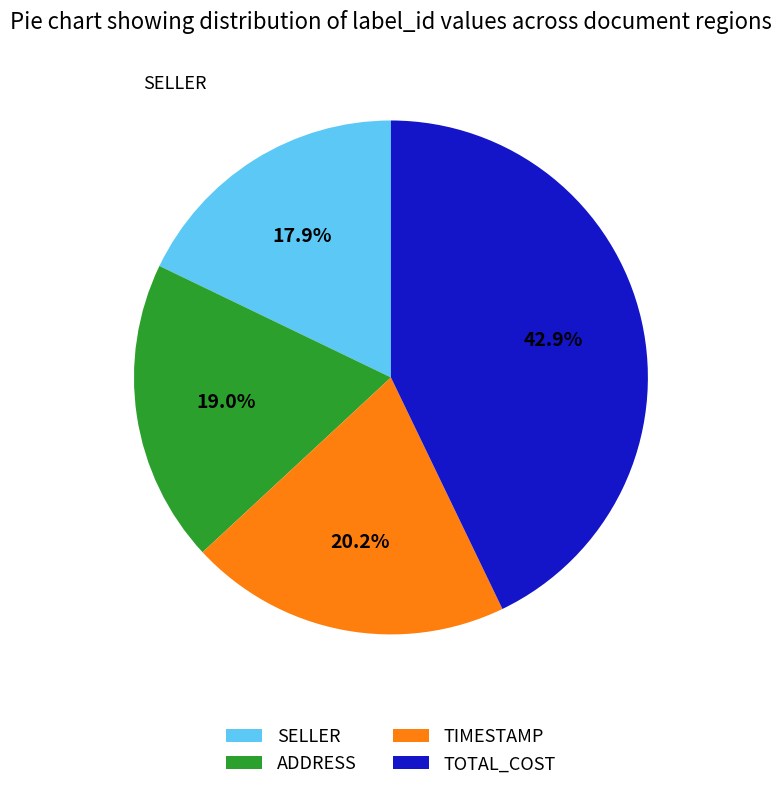

What percentage is NOT represented by TIMESTAMP?

79.8%